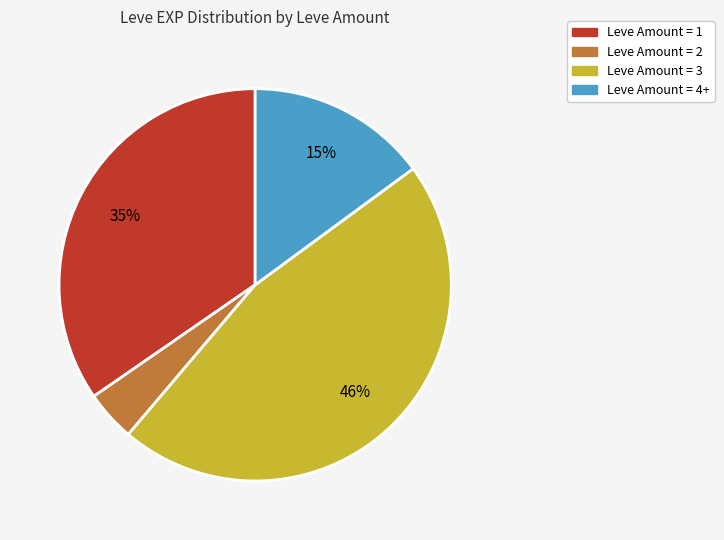

To the nearest percent, what is the difference between the largest and smallest slice percentages?

42%